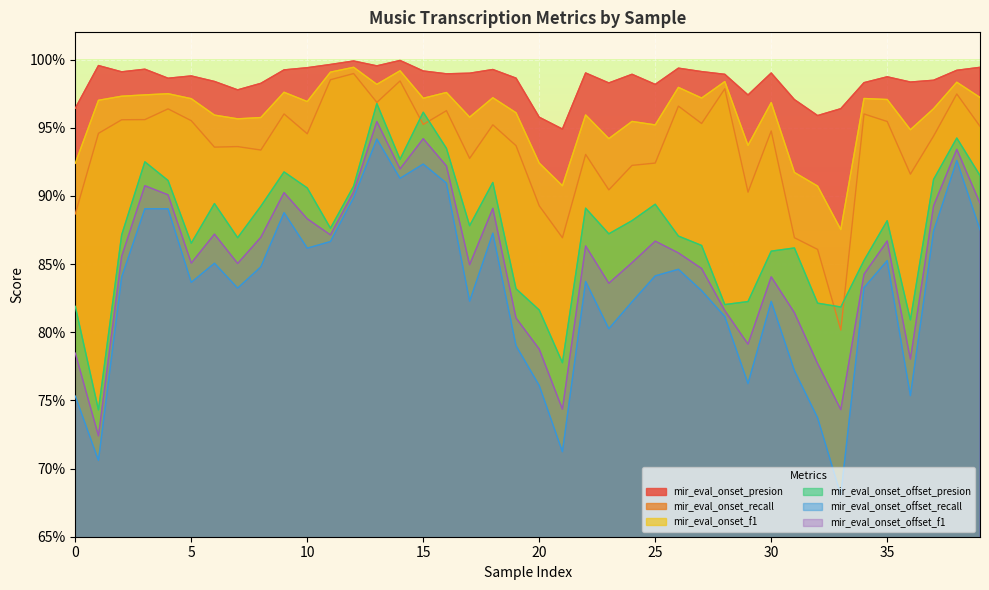

Reading left to right, extract all data points from this chart.

mir_eval_onset_presion: 1.0	1.0	1.0	1.0	1.0	1.0	1.0	1.0	1.0	1.0	1.0	1.0	1.0	1.0	1.0	1.0	1.0	1.0	1.0	1.0	1.0	0.9	1.0	1.0	1.0	1.0	1.0	1.0	1.0	1.0	1.0	1.0	1.0	1.0	1.0	1.0	1.0	1.0	1.0	1.0
mir_eval_onset_recall: 0.9	0.9	1.0	1.0	1.0	1.0	0.9	0.9	0.9	1.0	0.9	1.0	1.0	1.0	1.0	1.0	1.0	0.9	1.0	0.9	0.9	0.9	0.9	0.9	0.9	0.9	1.0	1.0	1.0	0.9	0.9	0.9	0.9	0.8	1.0	1.0	0.9	0.9	1.0	1.0
mir_eval_onset_f1: 0.9	1.0	1.0	1.0	1.0	1.0	1.0	1.0	1.0	1.0	1.0	1.0	1.0	1.0	1.0	1.0	1.0	1.0	1.0	1.0	0.9	0.9	1.0	0.9	1.0	1.0	1.0	1.0	1.0	0.9	1.0	0.9	0.9	0.9	1.0	1.0	0.9	1.0	1.0	1.0
mir_eval_onset_offset_presion: 0.8	0.7	0.9	0.9	0.9	0.9	0.9	0.9	0.9	0.9	0.9	0.9	0.9	1.0	0.9	1.0	0.9	0.9	0.9	0.8	0.8	0.8	0.9	0.9	0.9	0.9	0.9	0.9	0.8	0.8	0.9	0.9	0.8	0.8	0.9	0.9	0.8	0.9	0.9	0.9
mir_eval_onset_offset_recall: 0.8	0.7	0.8	0.9	0.9	0.8	0.9	0.8	0.8	0.9	0.9	0.9	0.9	0.9	0.9	0.9	0.9	0.8	0.9	0.8	0.8	0.7	0.8	0.8	0.8	0.8	0.8	0.8	0.8	0.8	0.8	0.8	0.7	0.7	0.8	0.9	0.8	0.9	0.9	0.9
mir_eval_onset_offset_f1: 0.8	0.7	0.9	0.9	0.9	0.9	0.9	0.9	0.9	0.9	0.9	0.9	0.9	1.0	0.9	0.9	0.9	0.8	0.9	0.8	0.8	0.7	0.9	0.8	0.9	0.9	0.9	0.8	0.8	0.8	0.8	0.8	0.8	0.7	0.8	0.9	0.8	0.9	0.9	0.9